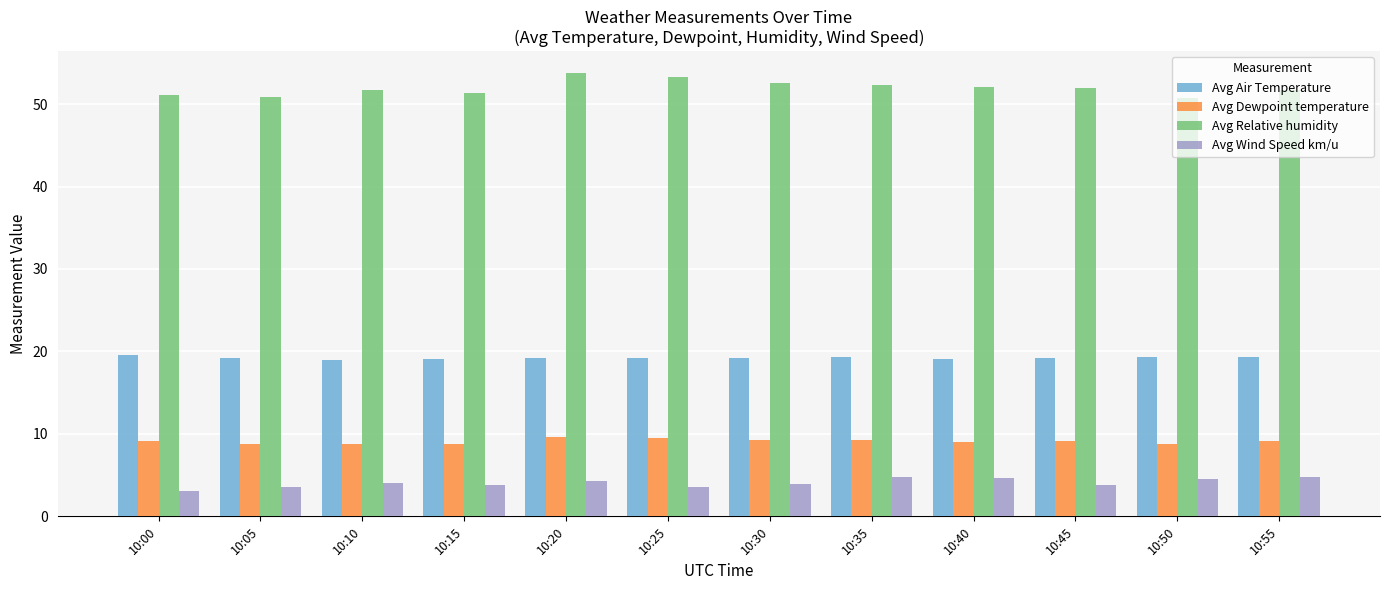

What are all the series names shown in the legend?

Avg Air Temperature, Avg Dewpoint temperature, Avg Relative humidity, Avg Wind Speed km/u